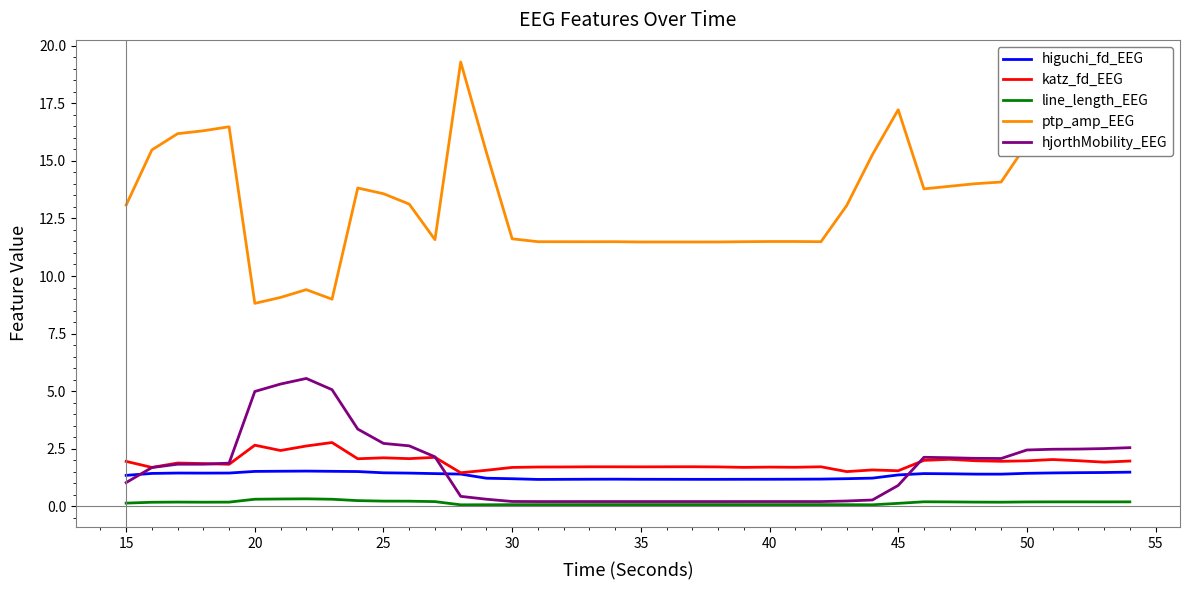

True or false: ptp_amp_EEG and hjorthMobility_EEG cross at least once.

False